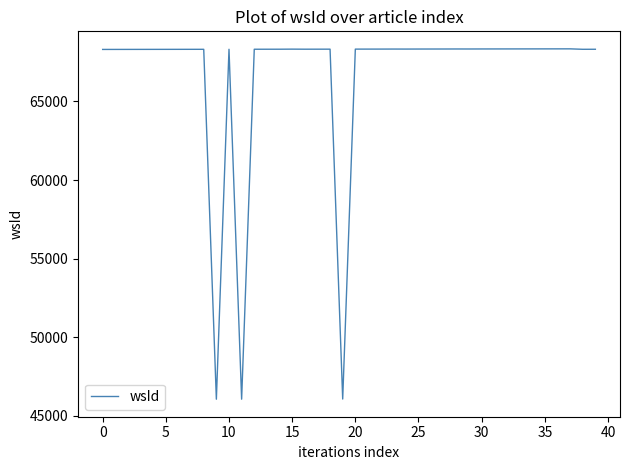

What is the minimum value shown in the chart?

46055